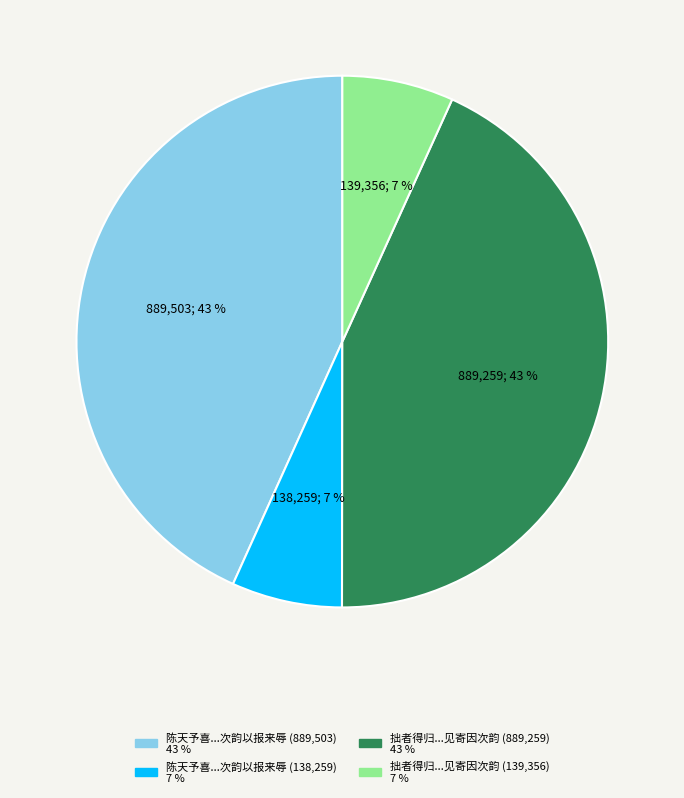

To the nearest percent, what is the average slice percentage?

25%